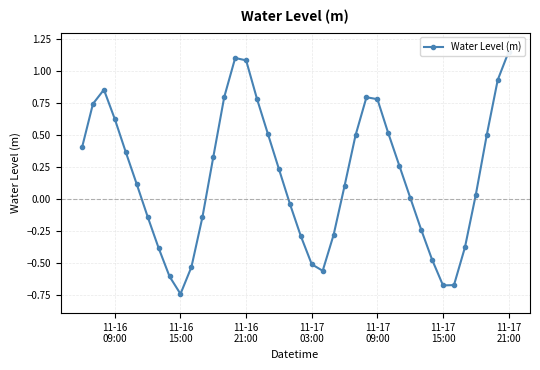

True or false: the data shows 0.1 at 36.

False